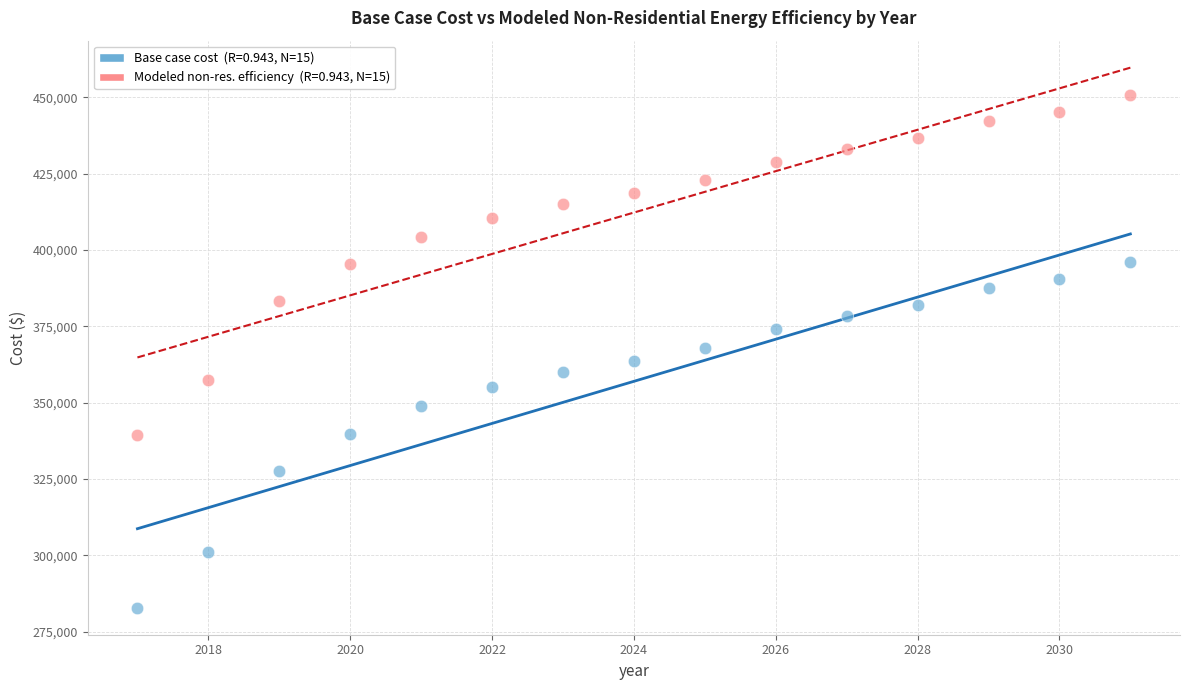

Across all data points, what is the range of X values (max minus min)?

14.0